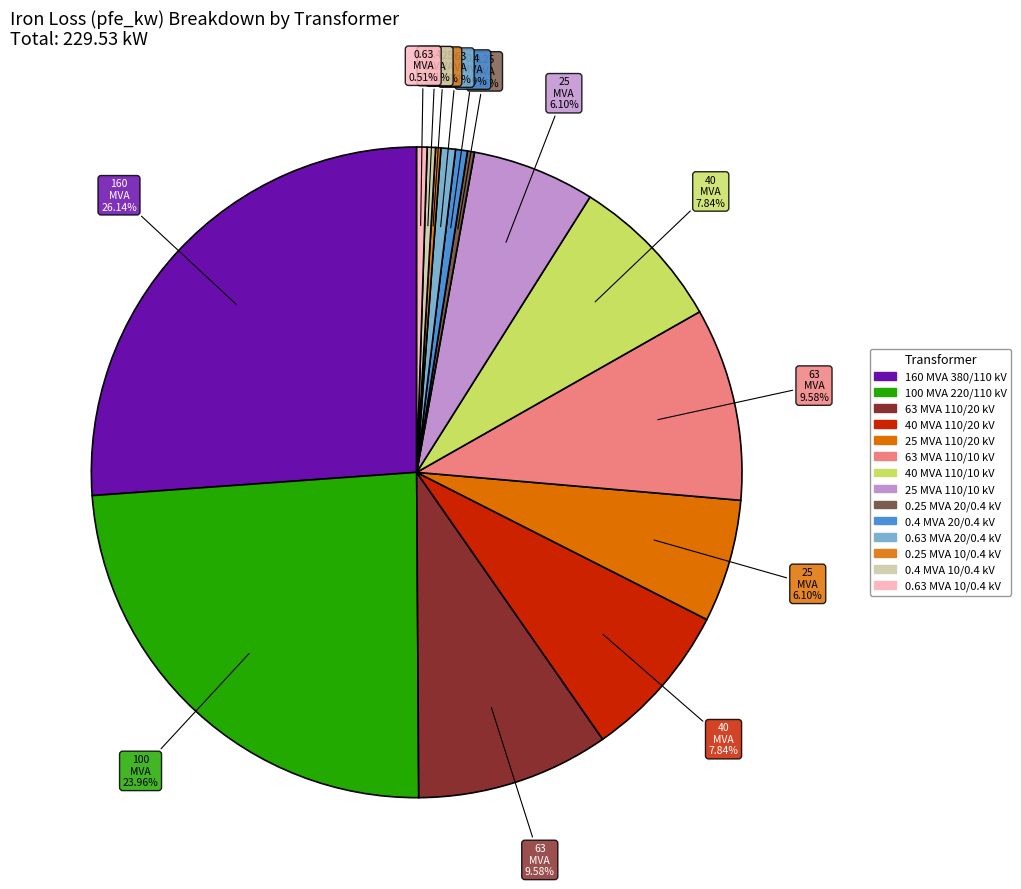

How many segments does this pie chart have?

14